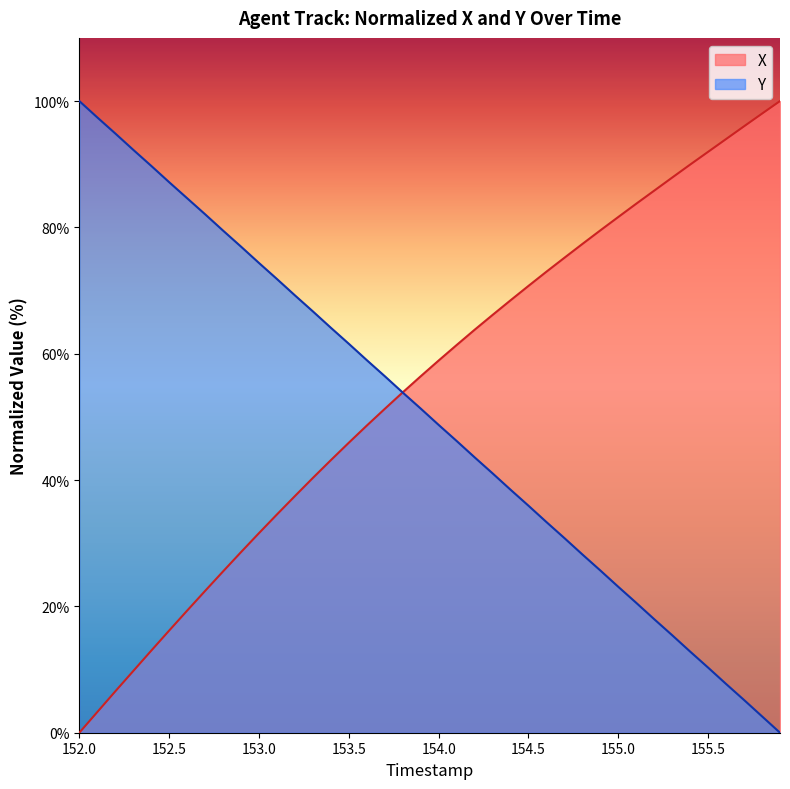

How many positive values does the Y series have?

39